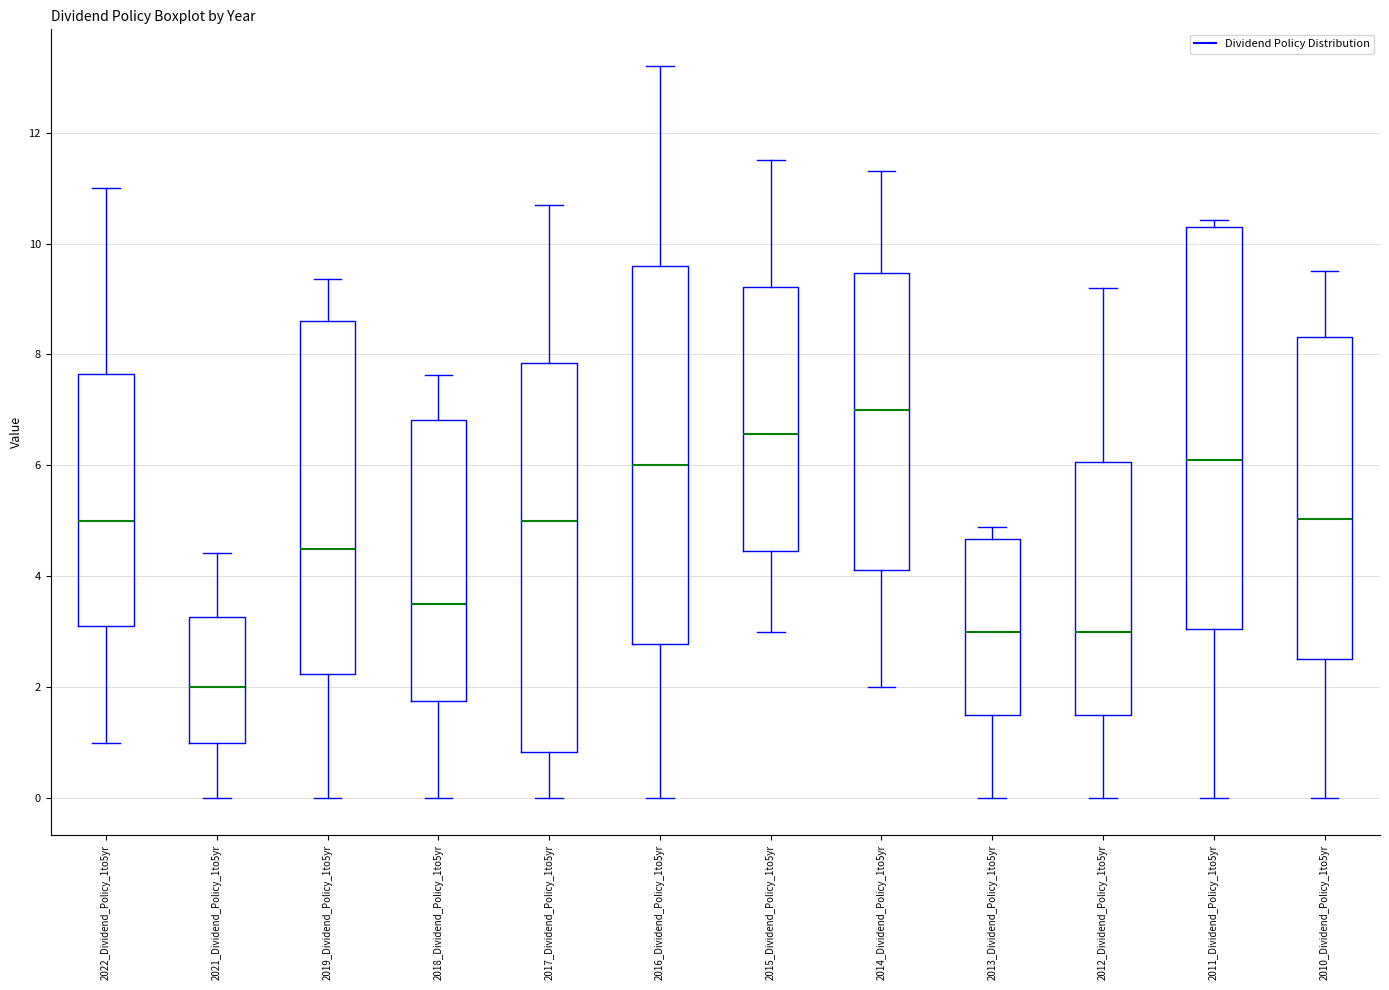

Comparing the boxes themselves (not the whiskers), which one is the tallest?

2011_Dividend_Policy_1to5yr